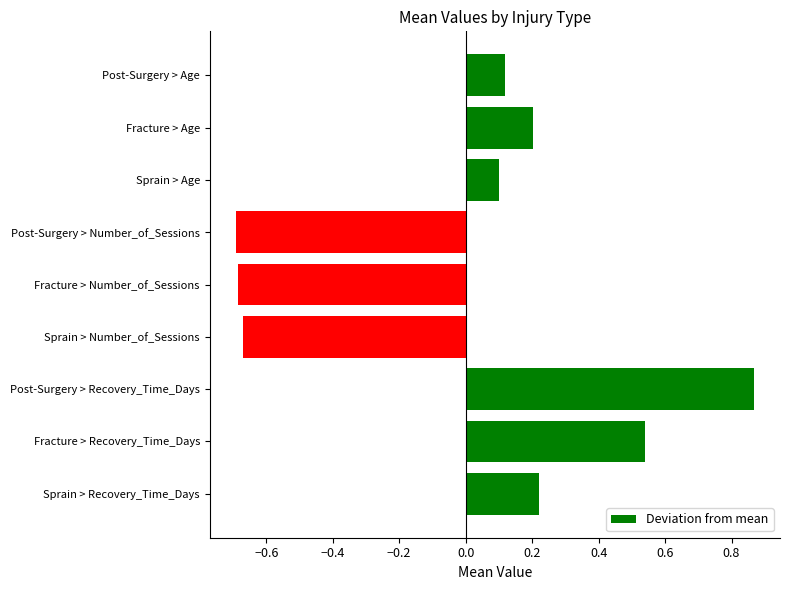

Which category has the highest value across all series?

Post-Surgery > Recovery_Time_Days